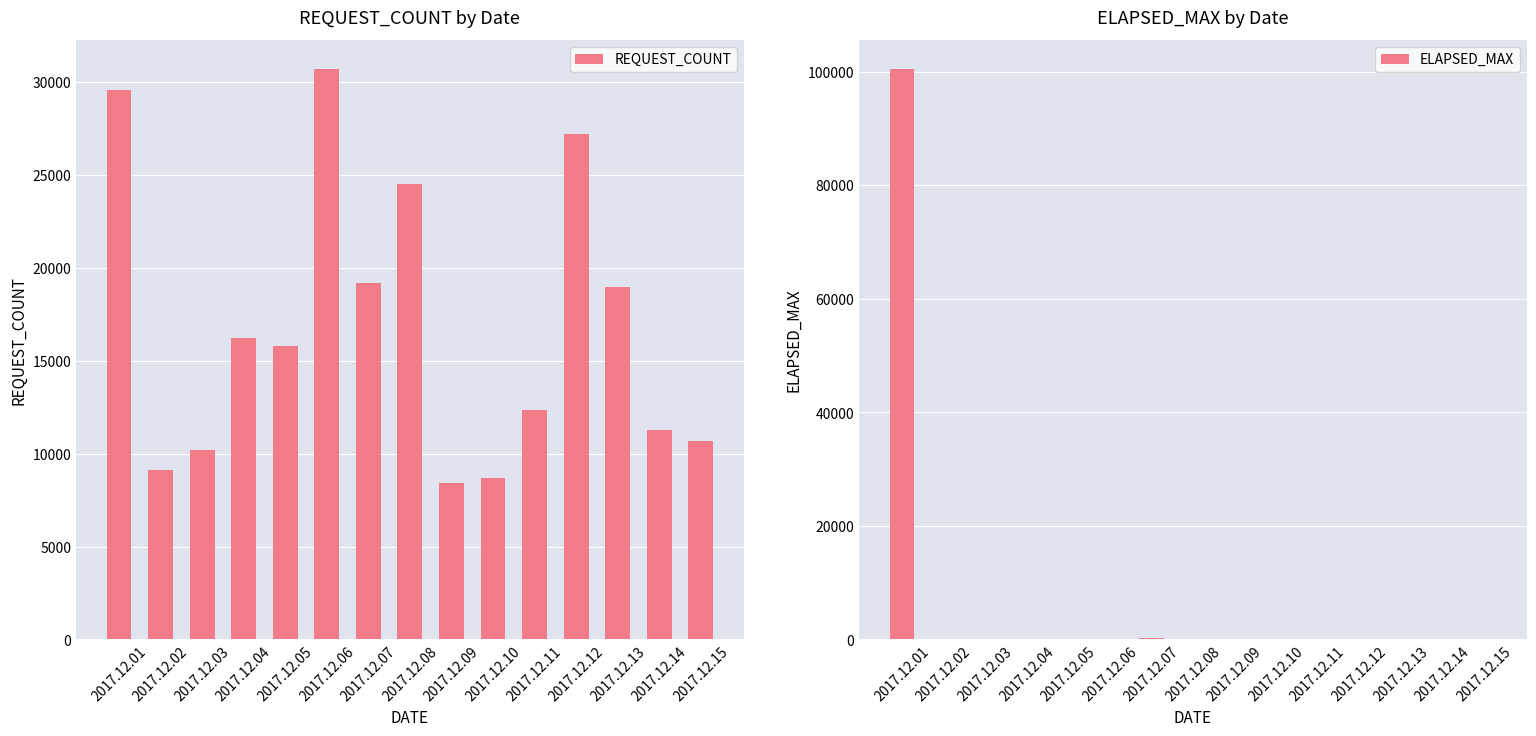

Does the chart contain stacked bars?

No